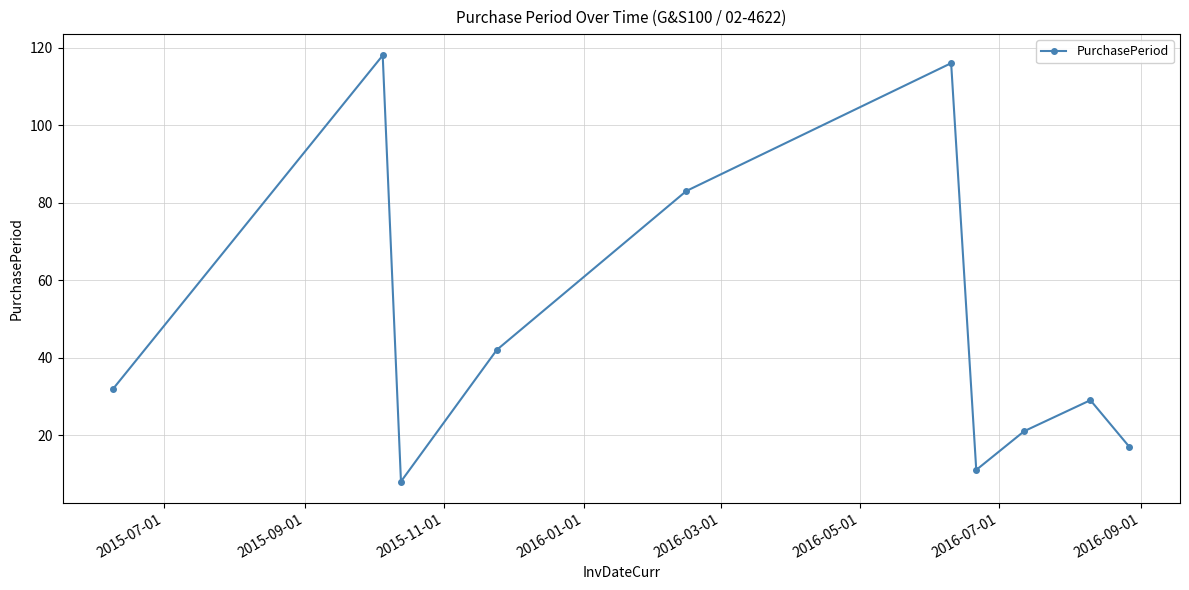

What is the difference between the second highest and second lowest values?

105